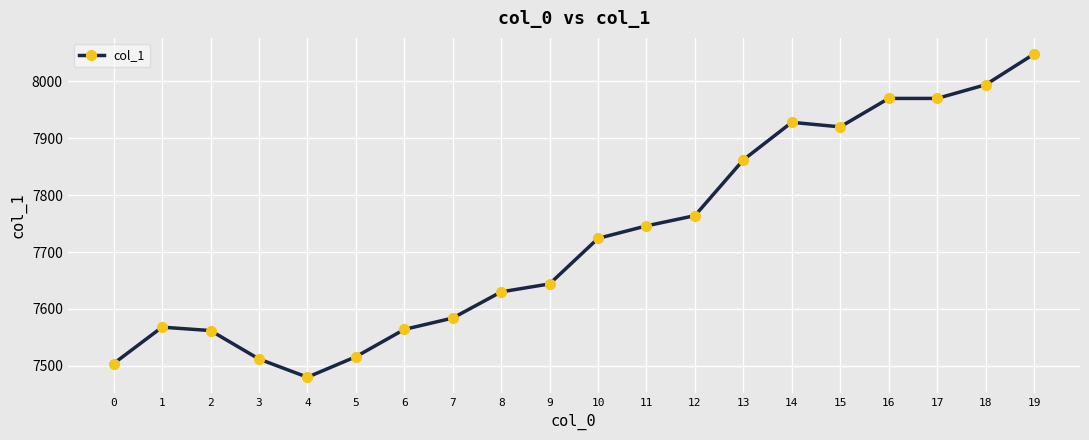

What is the maximum value shown in the chart?

8048